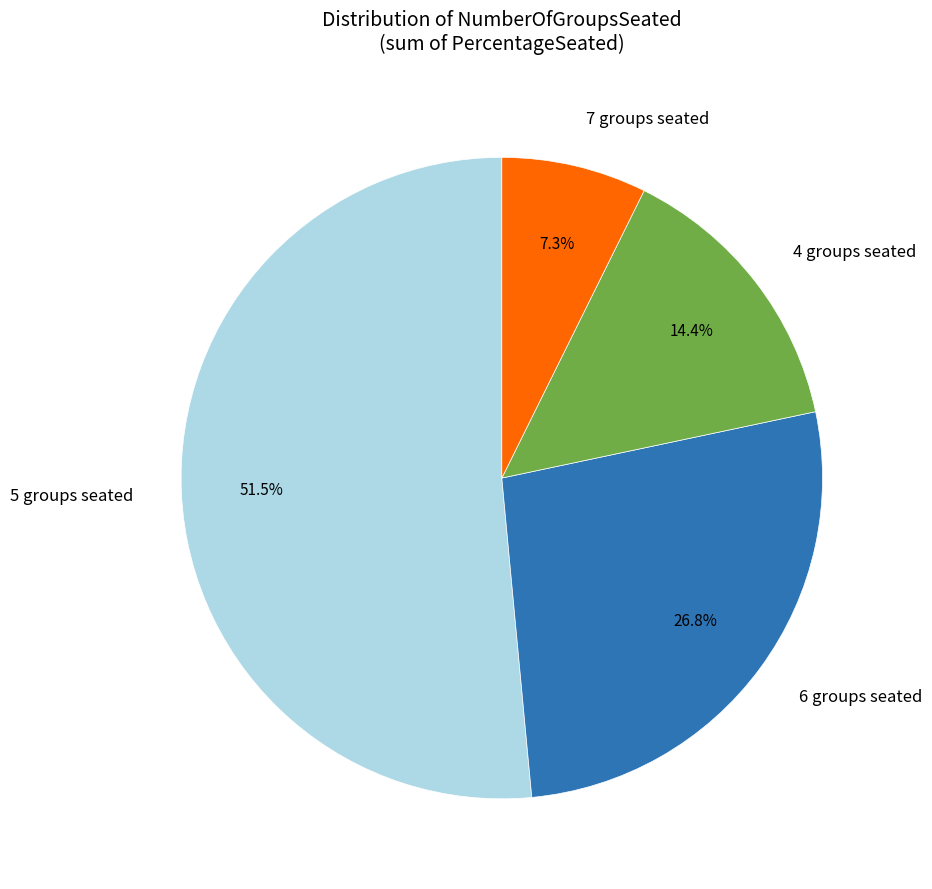

Which category has the smallest portion of the pie?

7 groups seated